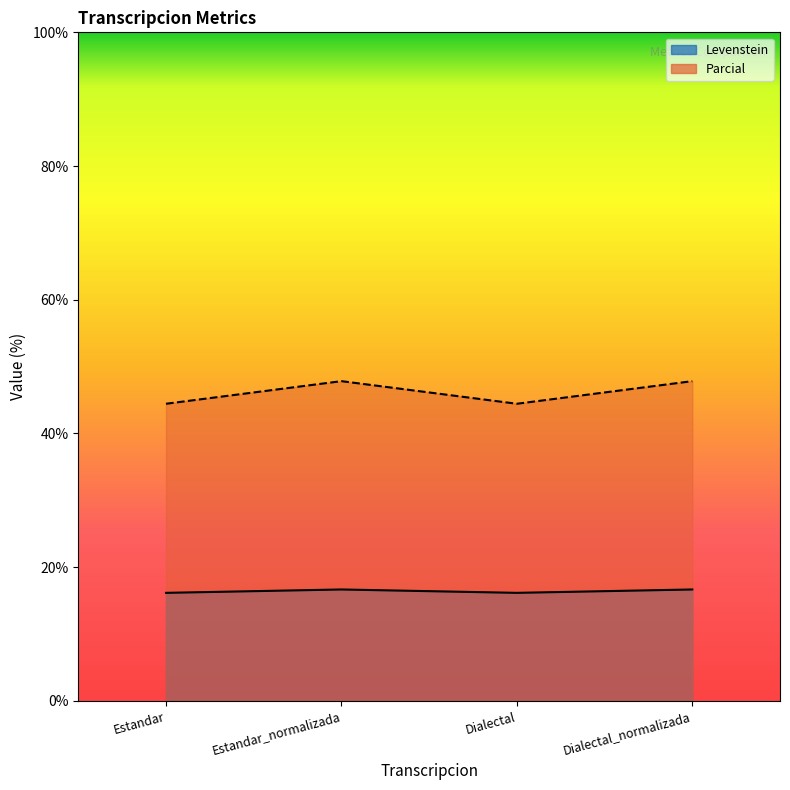

What is the total value across all series at Dialectal?

60.6